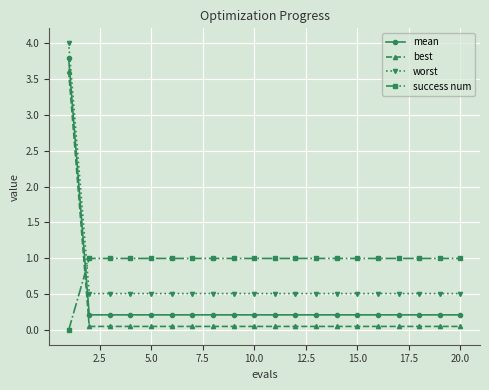

What is the lowest value of the worst series?

0.5